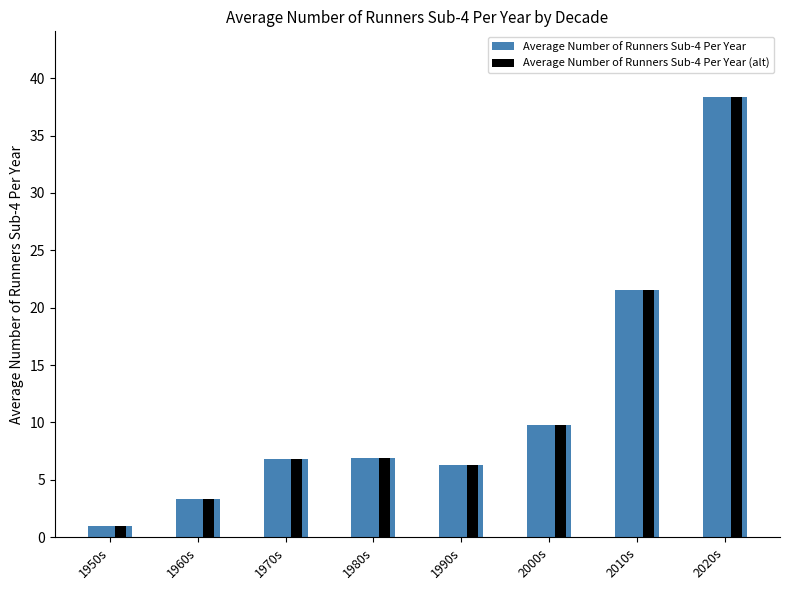

Is the value of Average Number of Runners Sub-4 Per Year at 1980s greater than the value of Average Number of Runners Sub-4 Per Year (alt) at 1960s?

Yes